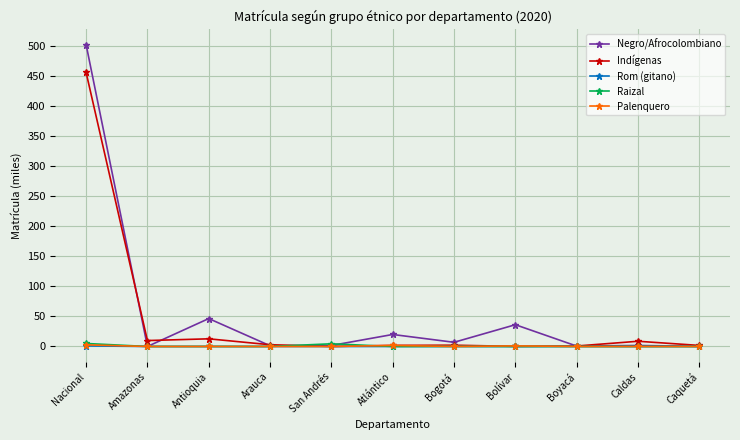

The Raizal series shows 0.1 at Bogotá. True or false?

True